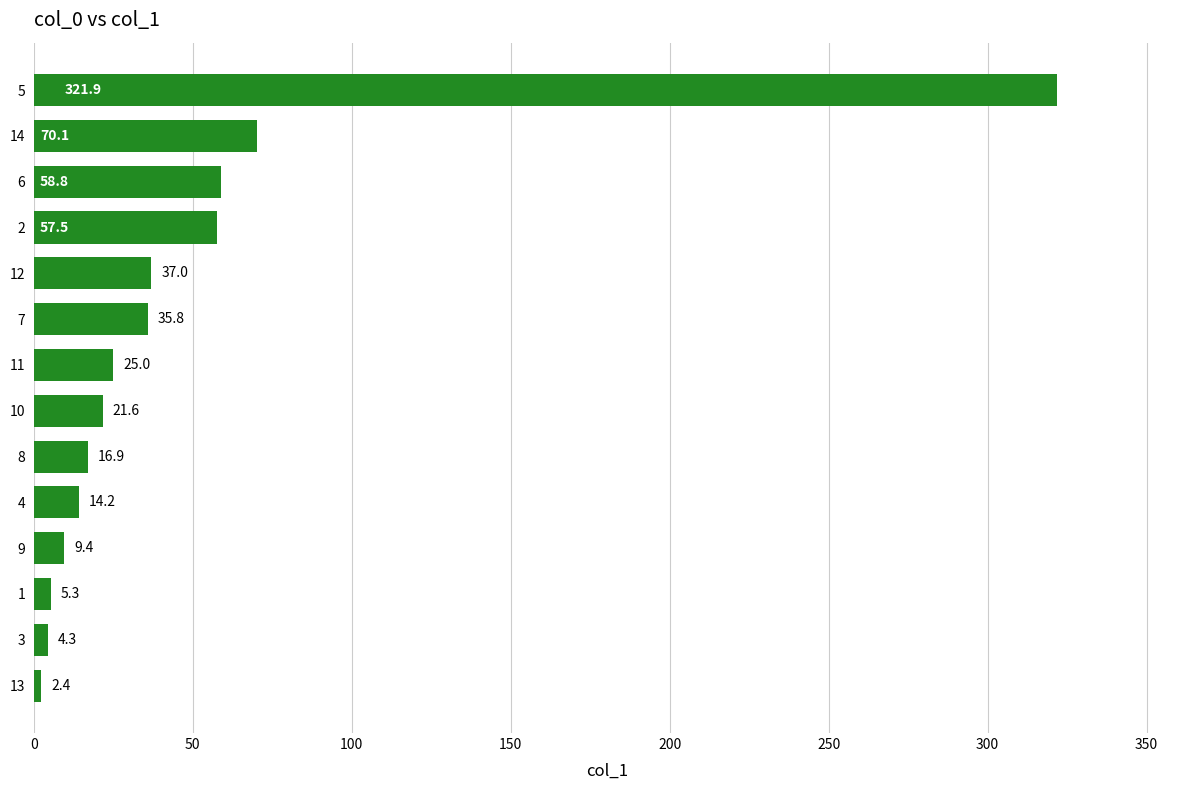

What is the change in value from 13 to 11?

+22.6